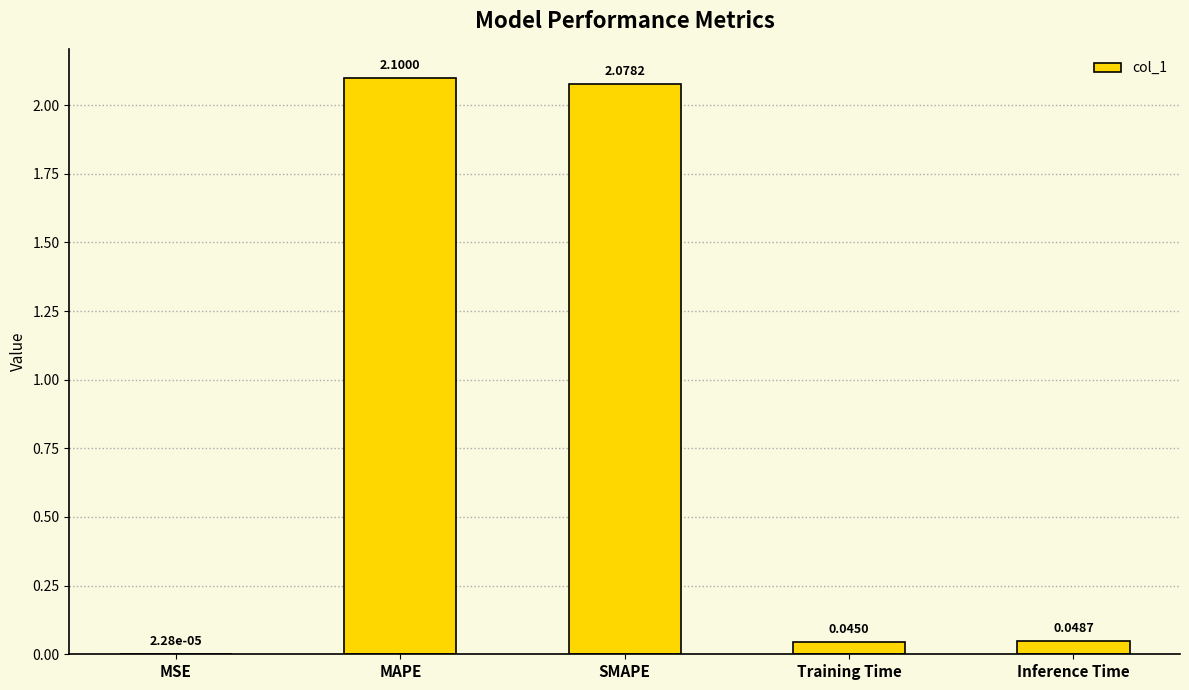

Which category has the highest value across all series?

MAPE